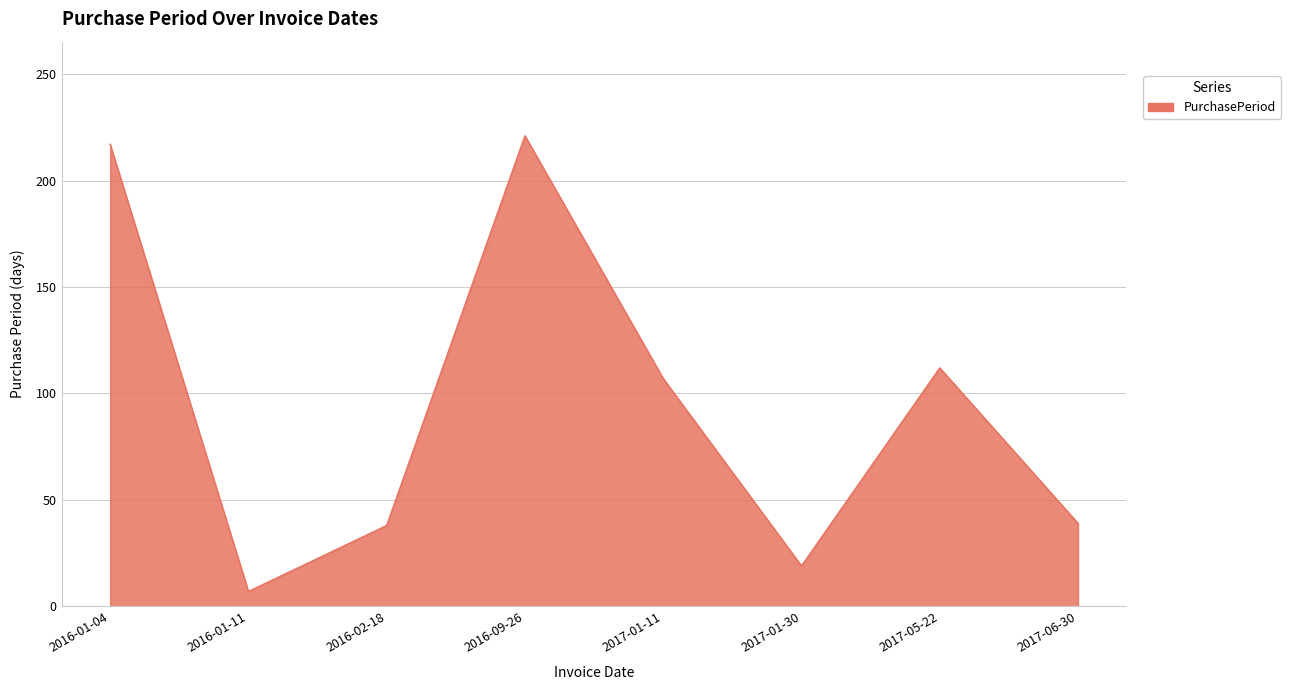

What position from the left is 2017-05-22?

7